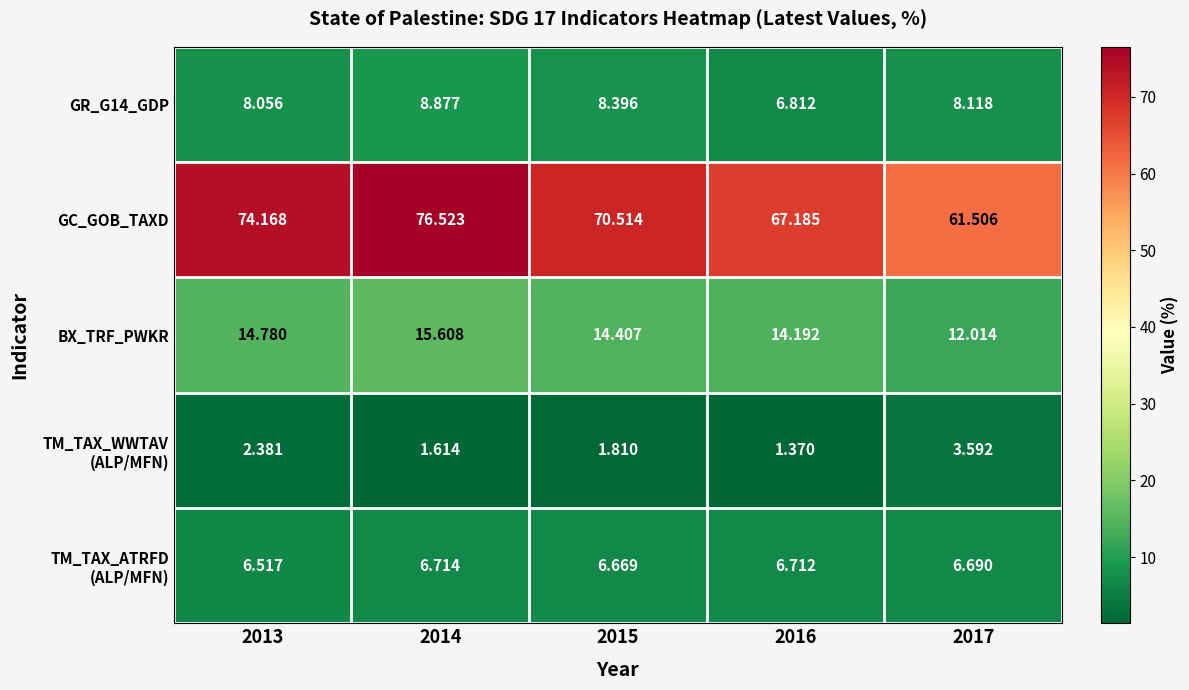

Is the value of BX_TRF_PWKR at 2015 greater than the value of GR_G14_GDP at 2016?

Yes